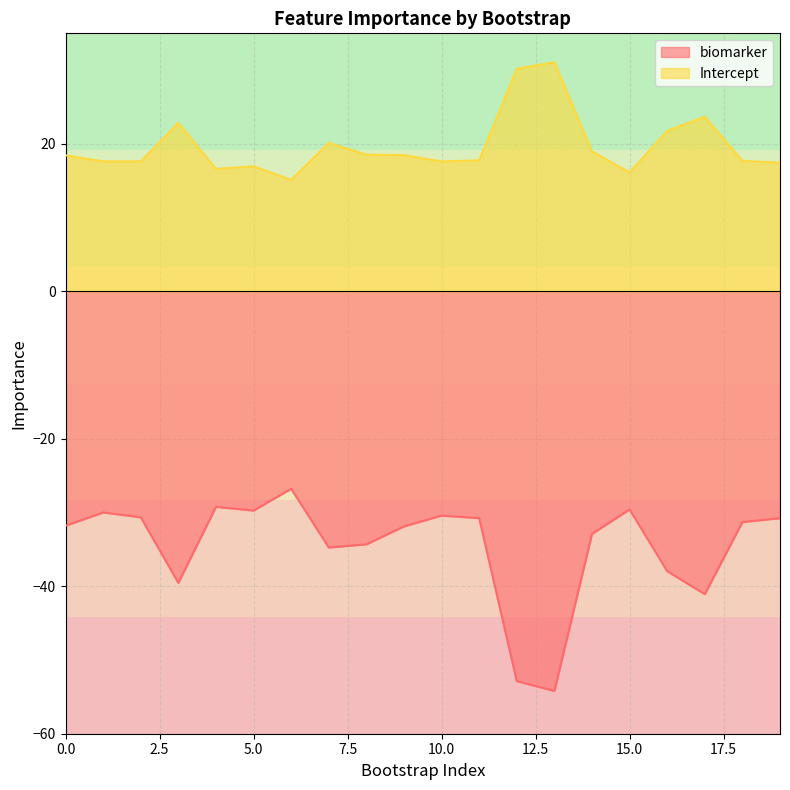

At which category does Intercept reach its first local peak?

3